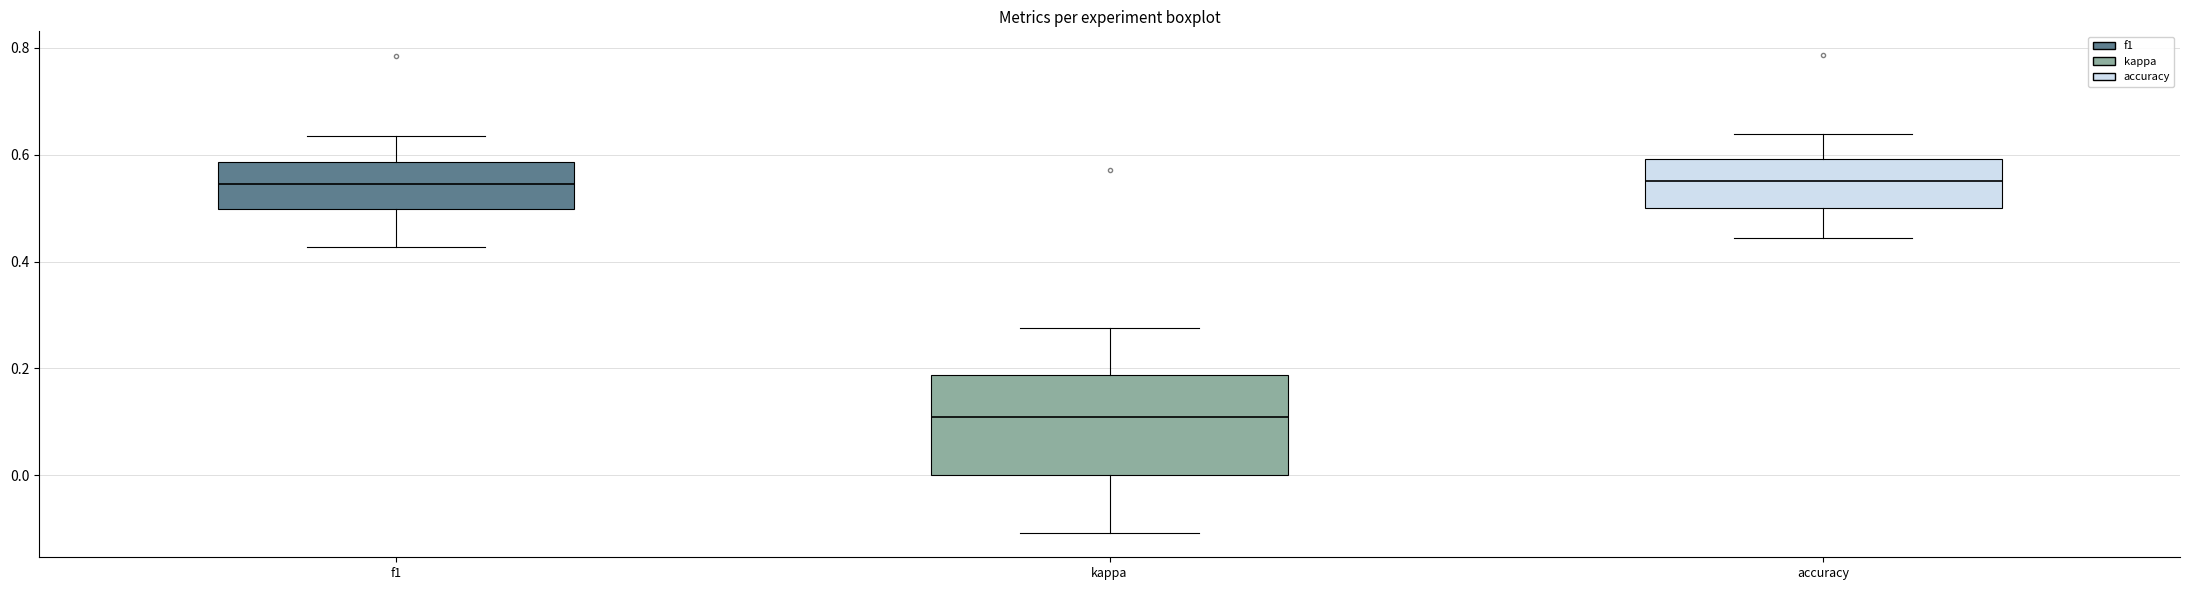

Which box is the tallest, from its lower edge to its upper edge?

kappa